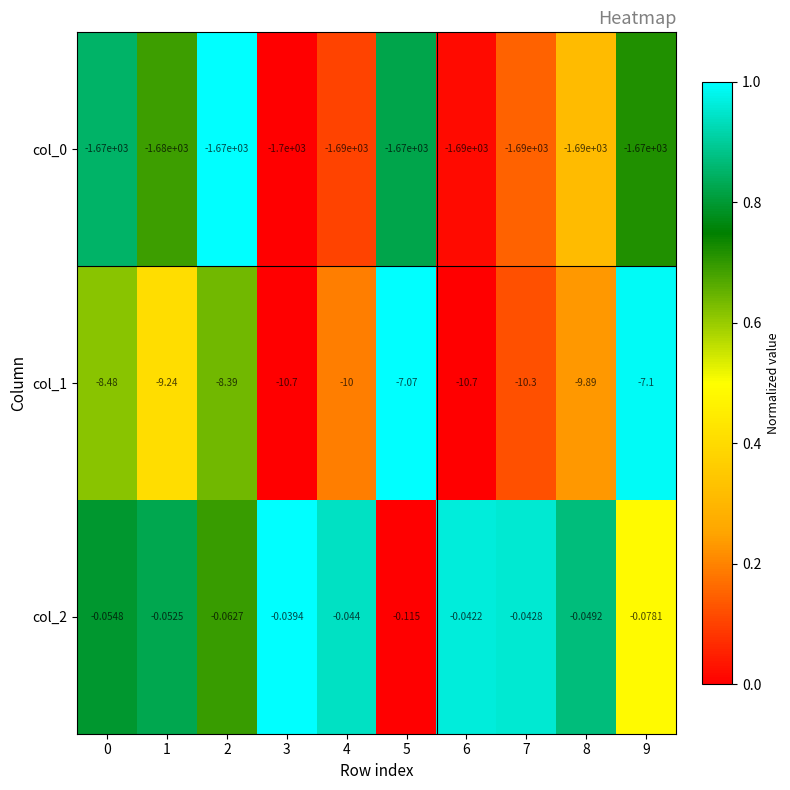

Is the value of col_1 at 4 greater than the value of col_0 at 2?

Yes